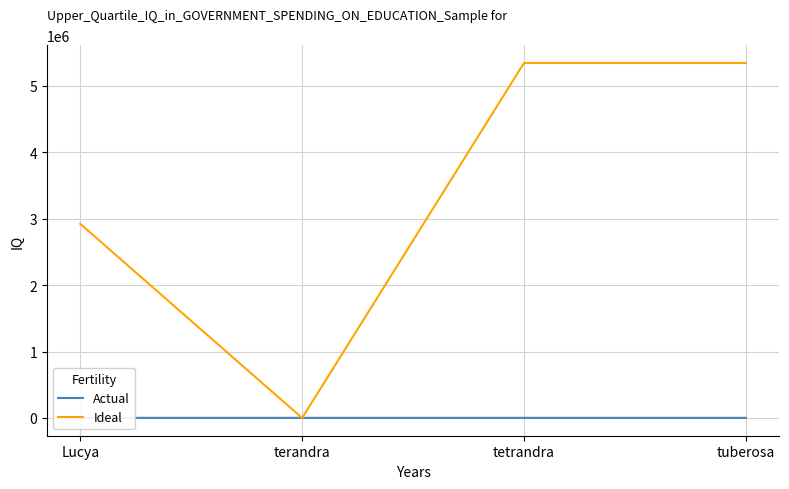

What is the total value across all series at tetrandra?

5342493